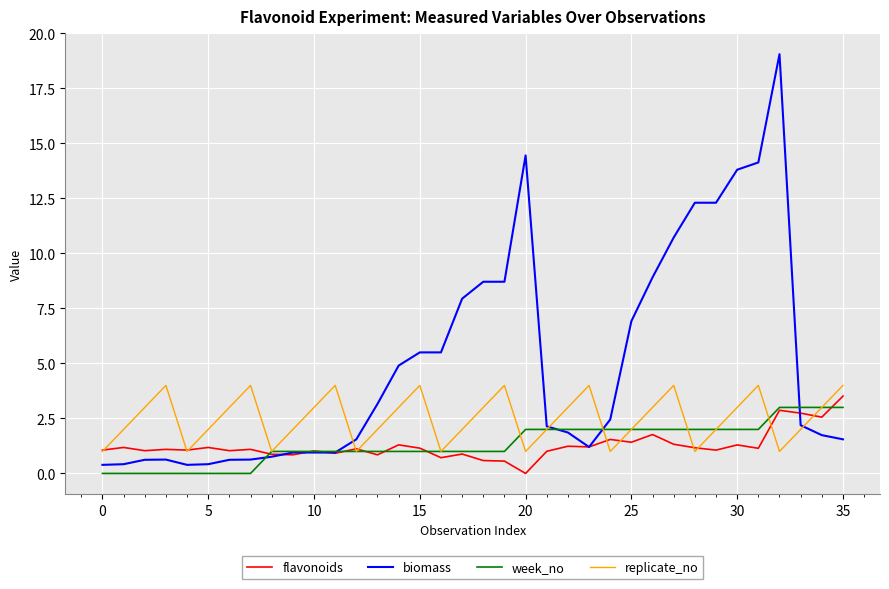

What is the greatest value displayed?

19.1